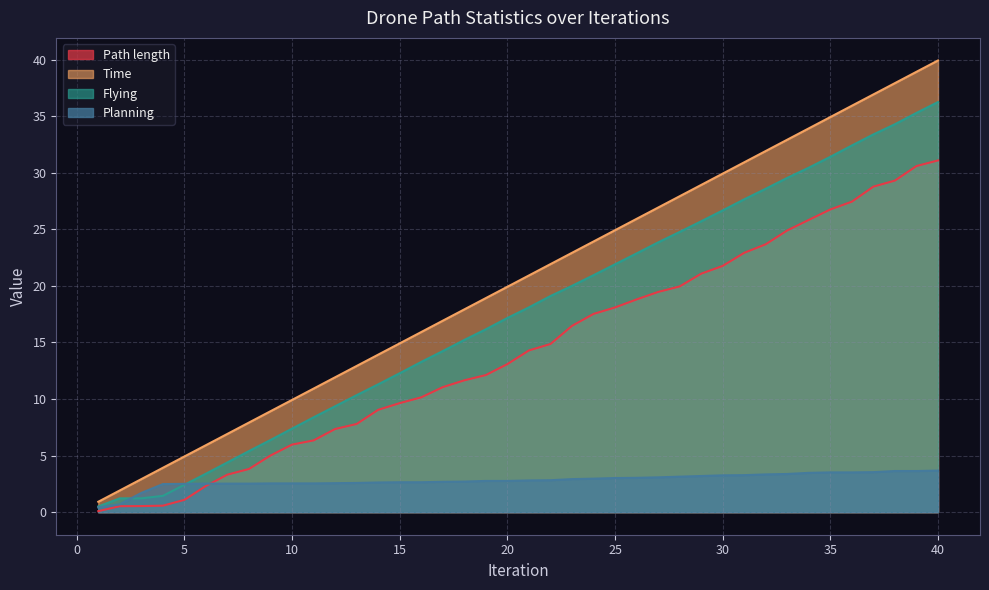

Reading right to left, what are all the values shown in this chart?

Path length: 40=31.1	39=30.6	38=29.3	37=28.8	36=27.4	35=26.8	34=25.8	33=24.9	32=23.7	31=22.9	30=21.8	29=21.1	28=19.9	27=19.5	26=18.8	25=18.1	24=17.5	23=16.5	22=14.9	21=14.3	20=13.1	19=12.1	18=11.7	17=11.0	16=10.1	15=9.6	14=9.0	13=7.8	12=7.3	11=6.3	10=6.0	9=5.0	8=3.8	7=3.3	6=2.3	5=1.1	4=0.6	3=0.5	2=0.5	1=0.1
Time: 40=39.9	39=38.9	38=37.9	37=36.9	36=35.9	35=34.9	34=33.9	33=32.9	32=31.9	31=30.9	30=29.9	29=28.9	28=27.9	27=26.9	26=25.9	25=24.9	24=23.9	23=22.9	22=21.9	21=20.9	20=19.9	19=18.9	18=17.9	17=16.9	16=15.9	15=14.9	14=13.9	13=12.9	12=11.9	11=10.9	10=9.9	9=8.9	8=7.9	7=6.9	6=5.9	5=4.9	4=3.9	3=2.9	2=1.9	1=0.9
Flying: 40=36.2	39=35.3	38=34.3	37=33.4	36=32.4	35=31.4	34=30.4	33=29.5	32=28.6	31=27.6	30=26.7	29=25.7	28=24.8	27=23.8	26=22.9	25=21.9	24=20.9	23=20.0	22=19.1	21=18.1	20=17.2	19=16.2	18=15.2	17=14.2	16=13.3	15=12.3	14=11.3	13=10.3	12=9.4	11=8.4	10=7.4	9=6.4	8=5.4	7=4.4	6=3.4	5=2.4	4=1.4	3=1.2	2=1.2	1=0.5
Planning: 40=3.7	39=3.6	38=3.6	37=3.5	36=3.5	35=3.5	34=3.5	33=3.4	32=3.3	31=3.3	30=3.3	29=3.2	28=3.1	27=3.1	26=3.0	25=3.0	24=3.0	23=2.9	22=2.8	21=2.8	20=2.8	19=2.8	18=2.7	17=2.7	16=2.6	15=2.6	14=2.6	13=2.6	12=2.6	11=2.5	10=2.5	9=2.5	8=2.5	7=2.5	6=2.5	5=2.5	4=2.5	3=1.7	2=0.7	1=0.4